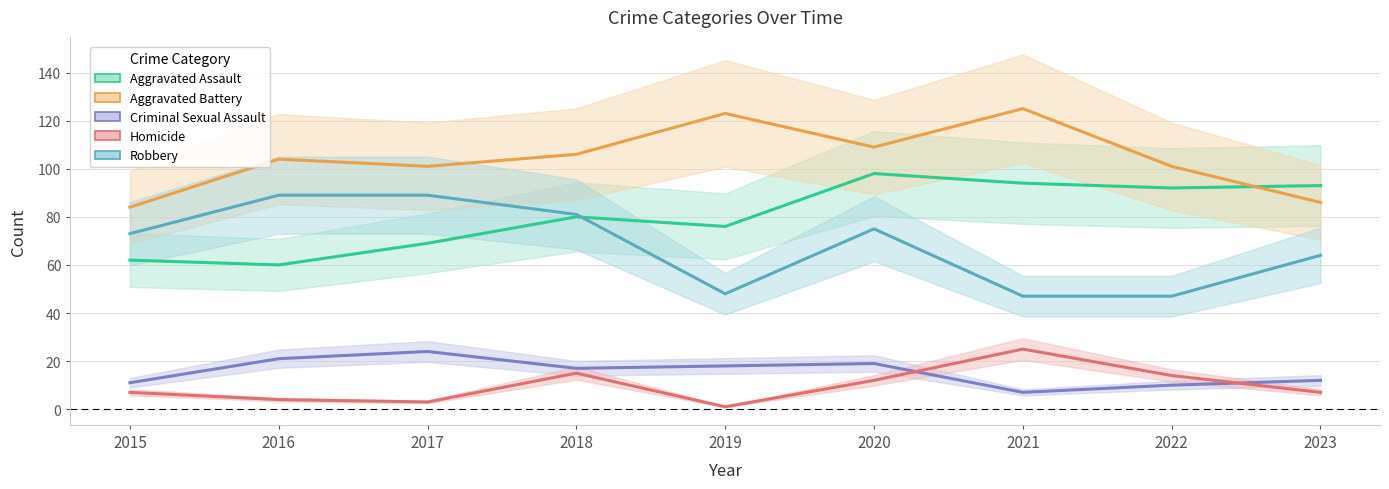

Reading right to left, what are all the values shown in this chart?

Aggravated Assault: 93	92	94	98	76	80	69	60	62
Aggravated Battery: 86	101	125	109	123	106	101	104	84
Criminal Sexual Assault: 12	10	7	19	18	17	24	21	11
Homicide: 7	14	25	12	1	15	3	4	7
Robbery: 64	47	47	75	48	81	89	89	73